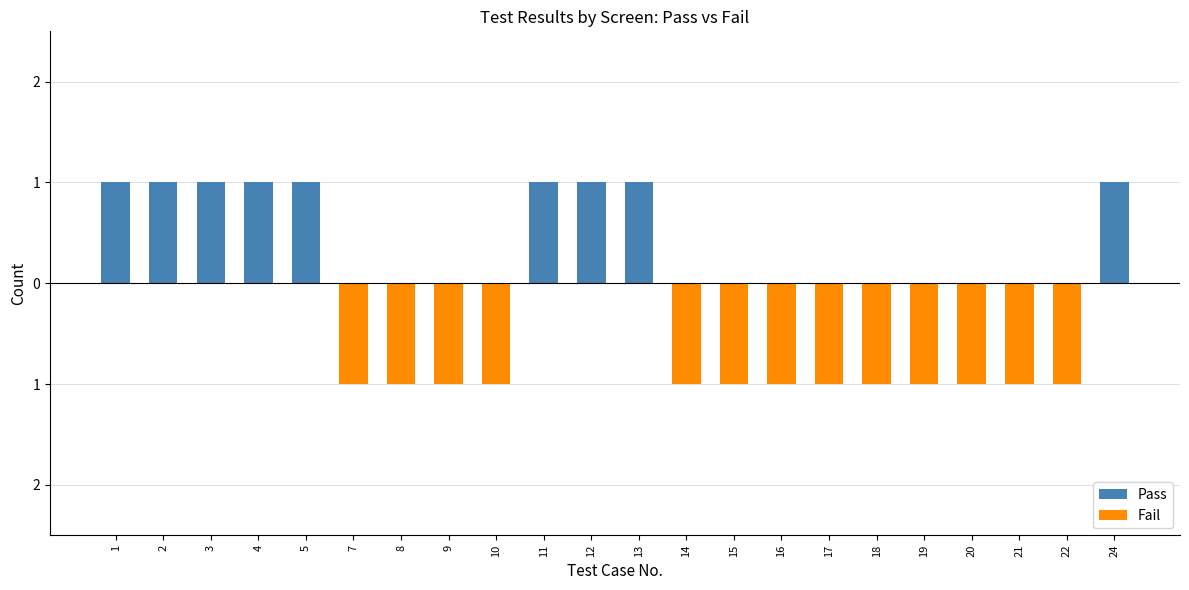

Count the Fail values in the range -1 to 0.

22